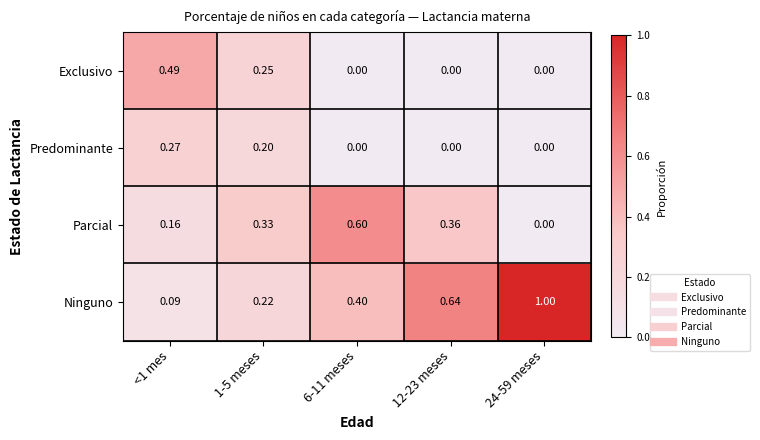

Rank the series by their maximum value, from lowest to highest.

Predominante, Exclusivo, Parcial, Ninguno